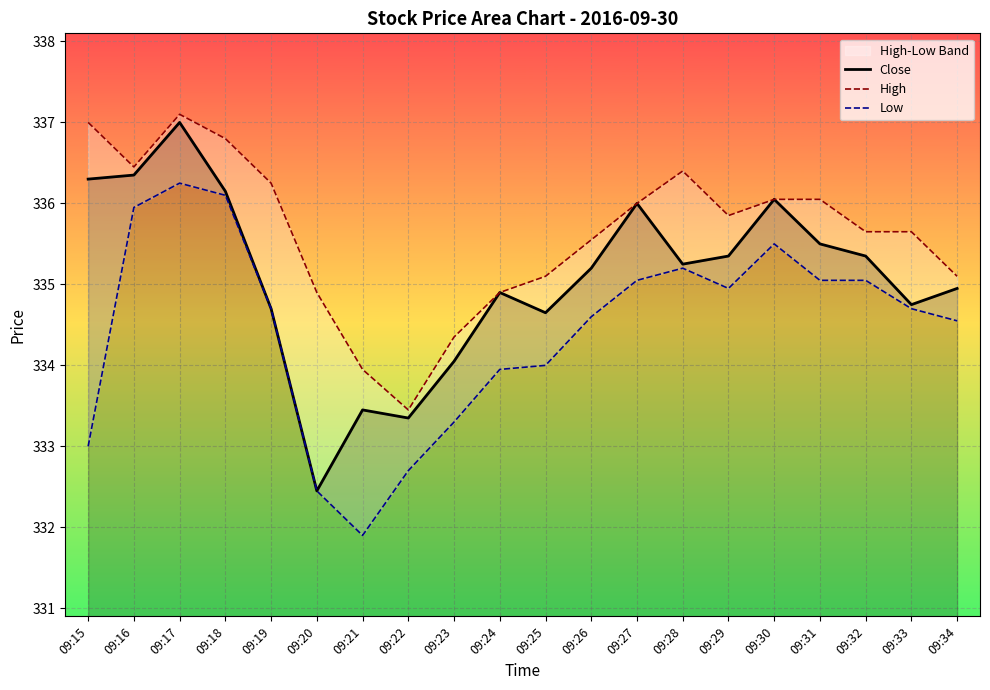

The High series shows 559.9 at 09:33. True or false?

False